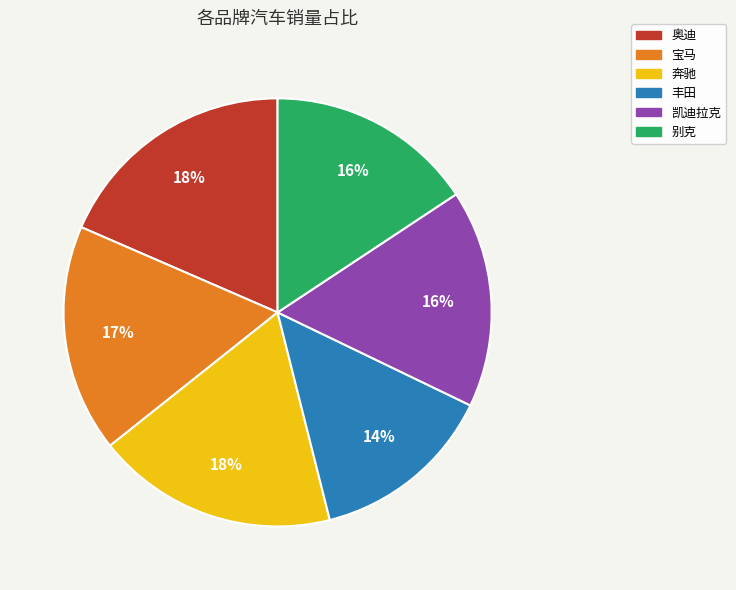

To the nearest percent, what is the difference between the 宝马 and 丰田 slice percentages?

3%